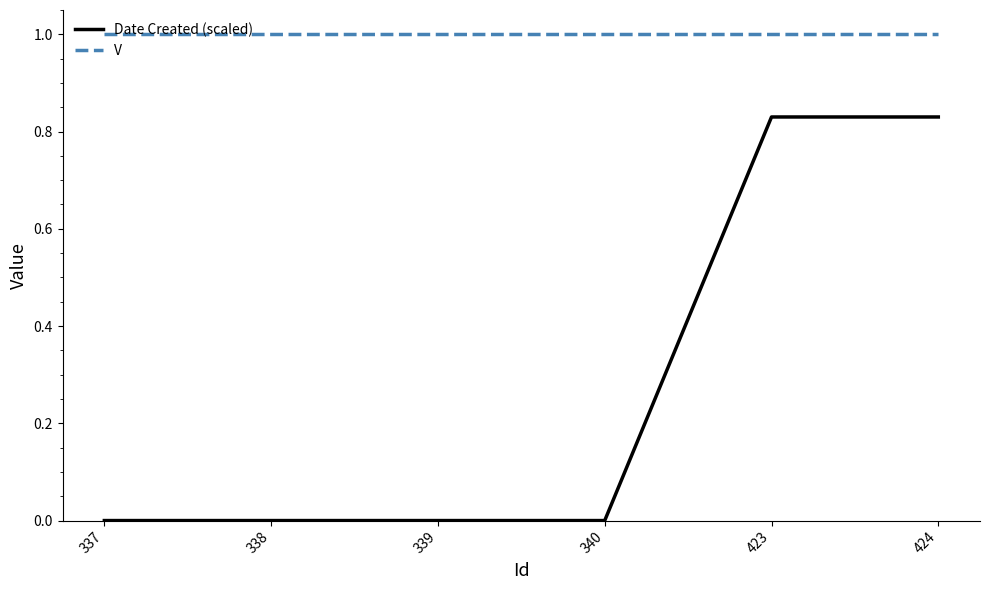

True or false: V and Date Created (scaled) cross at least once.

False